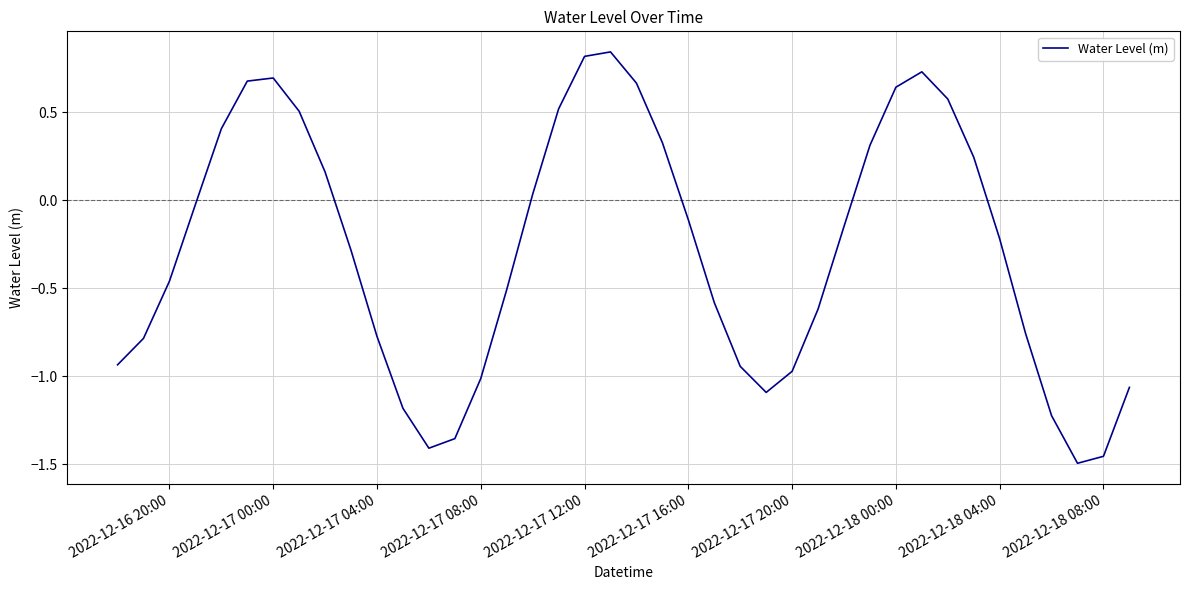

What is the difference between the maximum and minimum values?

2.3